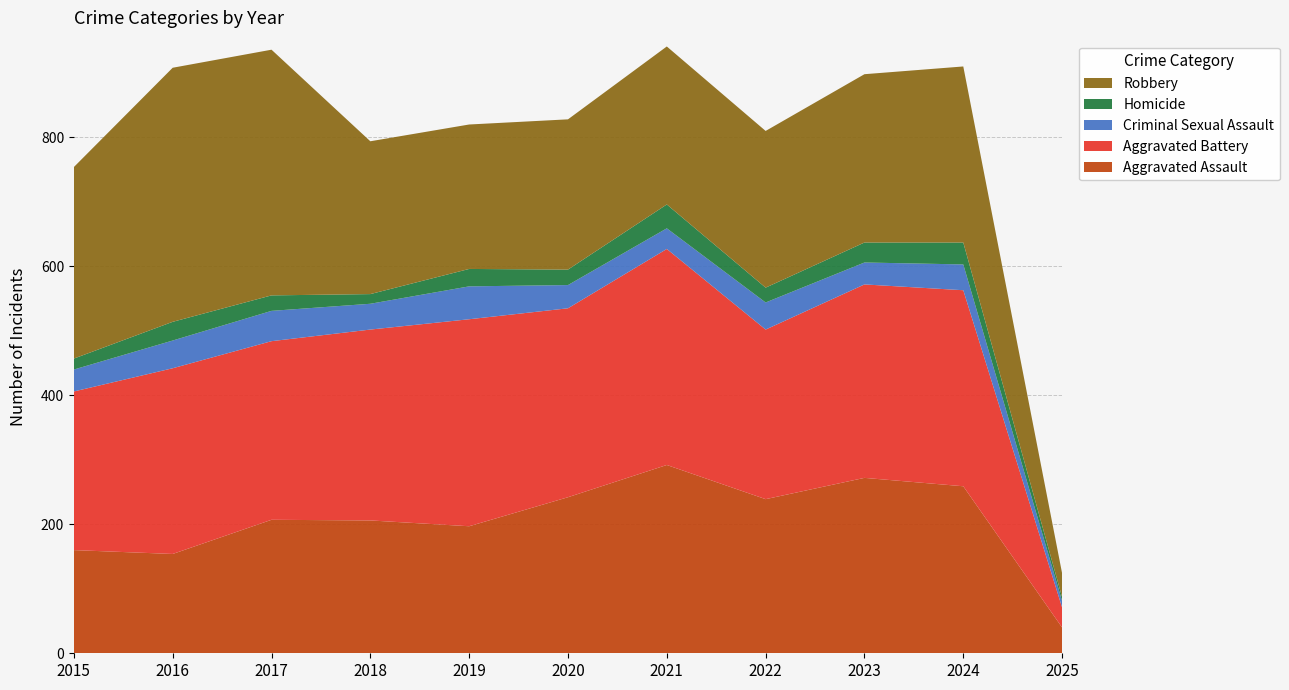

Reading left to right, what are all the values shown in this chart?

Aggravated Assault: 2015=160	2016=154	2017=207	2018=206	2019=197	2020=242	2021=292	2022=239	2023=272	2024=259	2025=40
Aggravated Battery: 2015=246	2016=288	2017=277	2018=296	2019=321	2020=293	2021=335	2022=263	2023=300	2024=304	2025=31
Criminal Sexual Assault: 2015=34	2016=43	2017=47	2018=40	2019=51	2020=36	2021=32	2022=42	2023=34	2024=40	2025=10
Homicide: 2015=17	2016=29	2017=24	2018=15	2019=27	2020=24	2021=37	2022=23	2023=31	2024=34	2025=6
Robbery: 2015=297	2016=394	2017=381	2018=237	2019=224	2020=233	2021=245	2022=243	2023=261	2024=273	2025=37